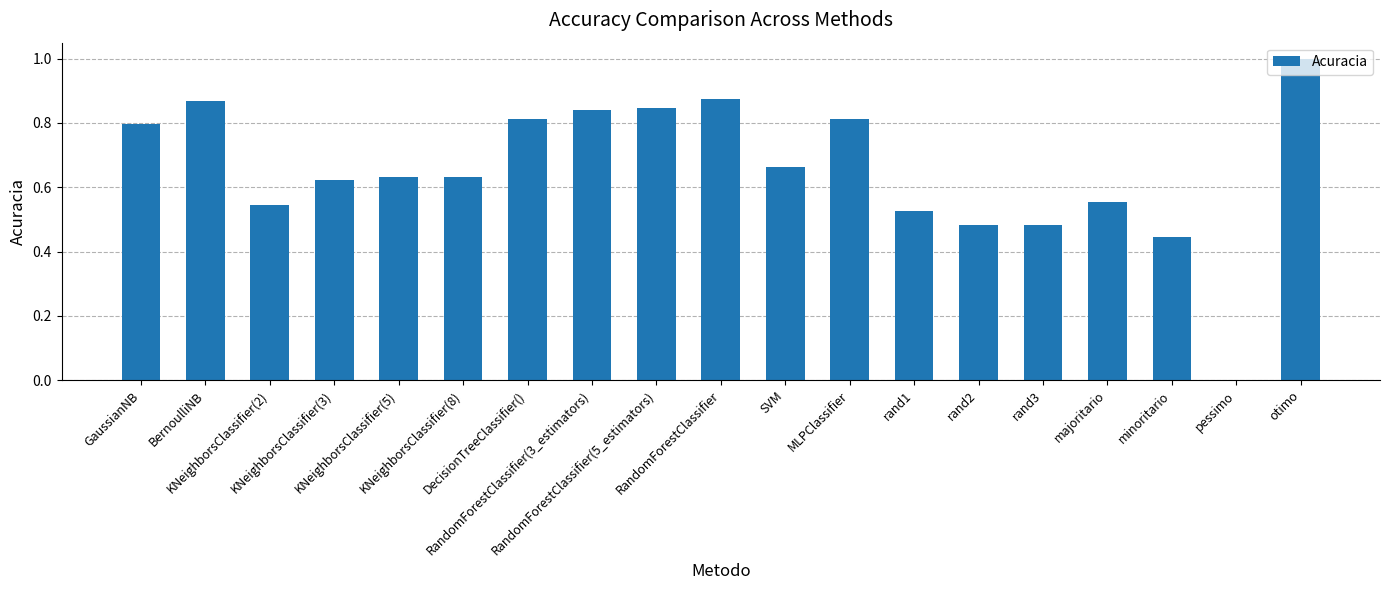

What is the maximum value shown in the chart?

1.0